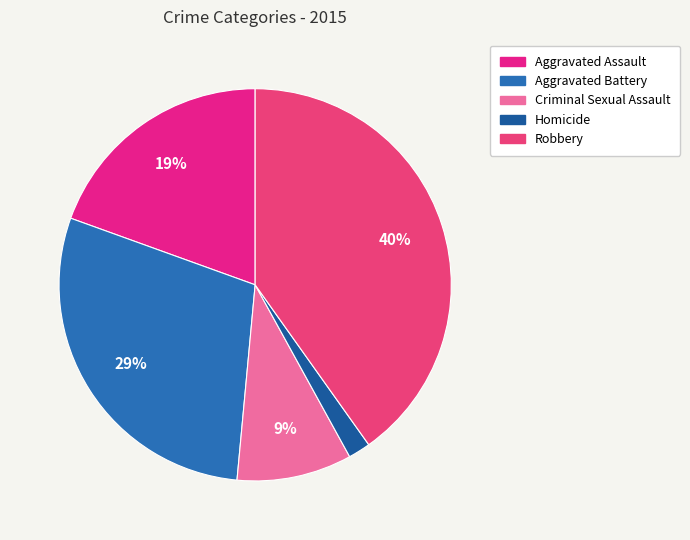

Is it true that Homicide is 2% of the pie?

True